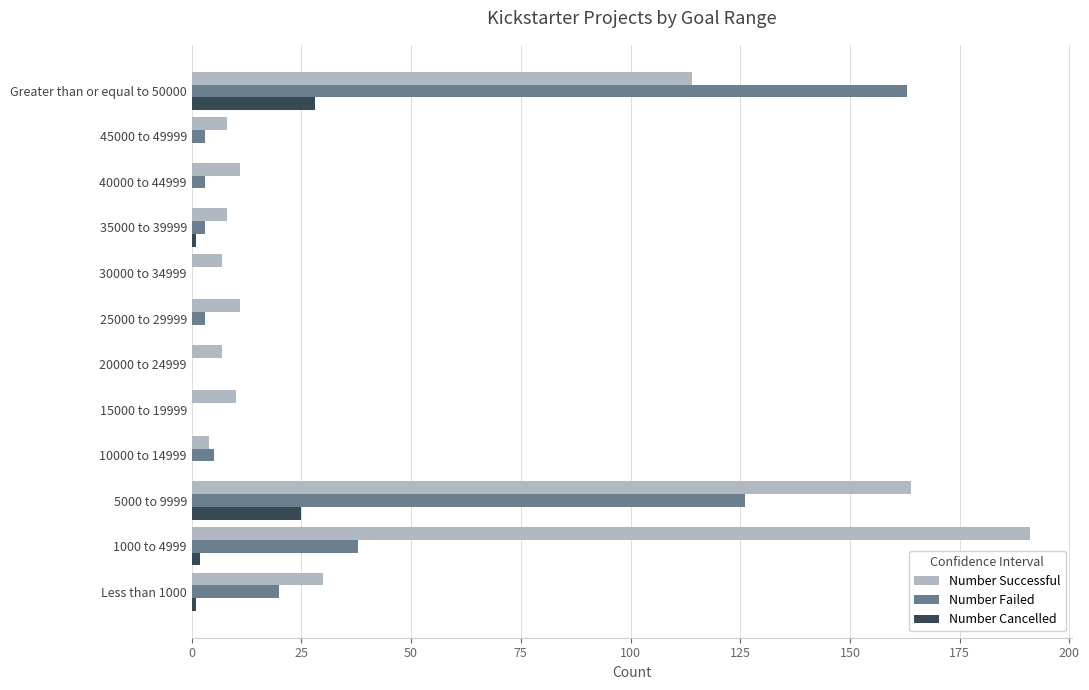

Where is Number Successful nearest to the value 97?

Greater than or equal to 50000